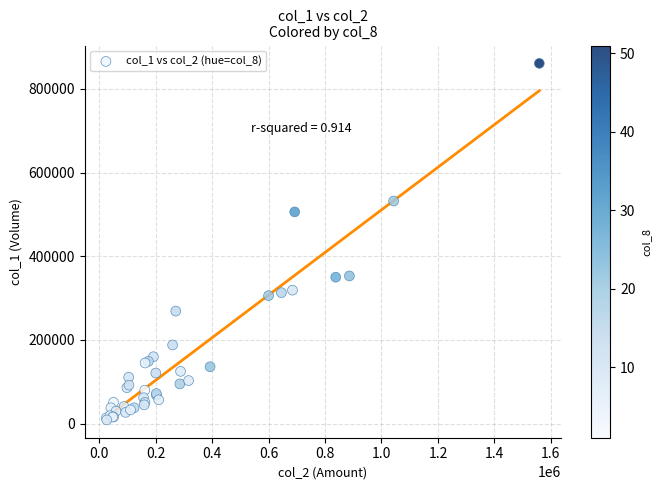

What Y value in the scatter plot is closest to 435000?

506000